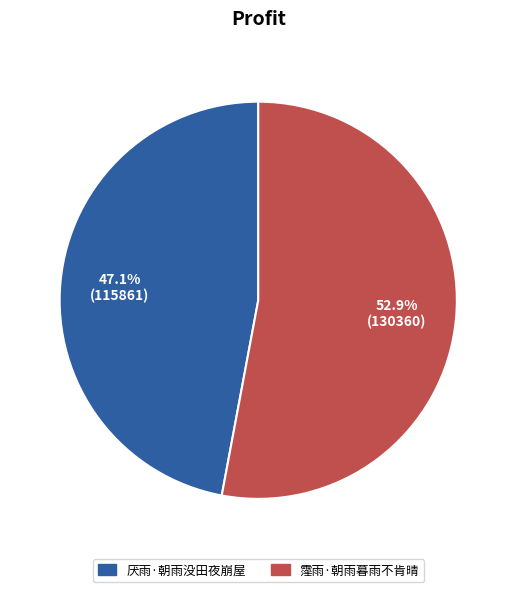

To the nearest percent, what is the average slice percentage?

50%